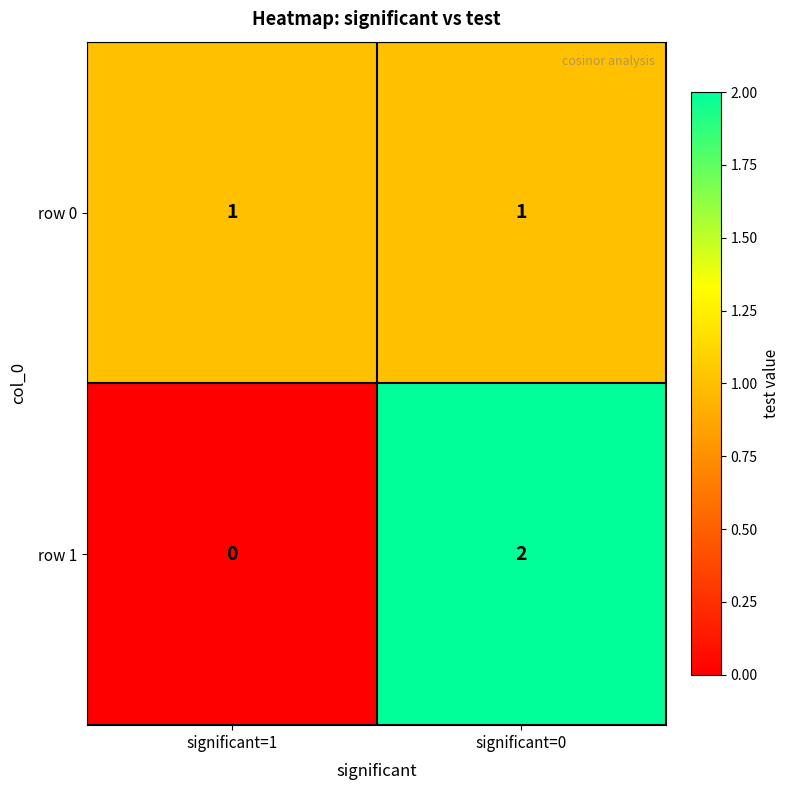

Which category has the lowest value in the row 1 series?

significant=1